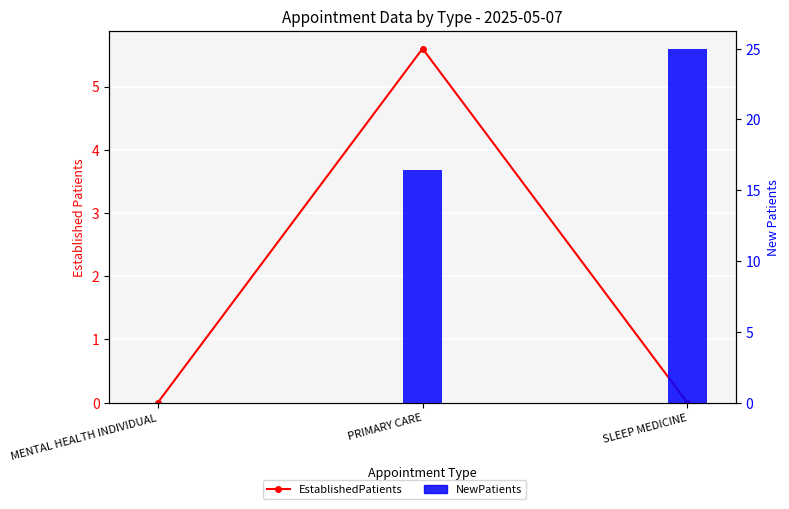

What is the difference between the NewPatients values at PRIMARY CARE and SLEEP MEDICINE?

8.6